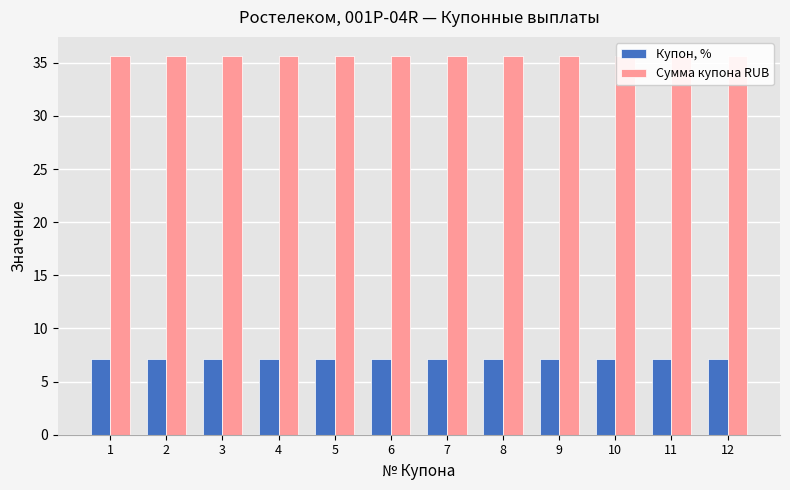

Which category has the highest value across all series?

1